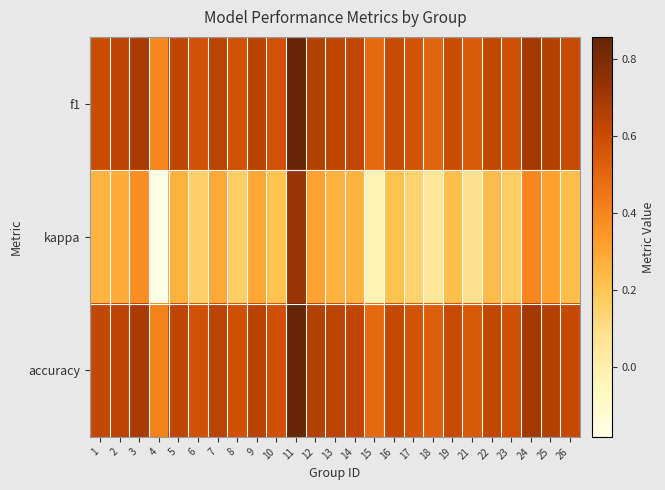

What is the difference between the highest and lowest values at 9?

0.4